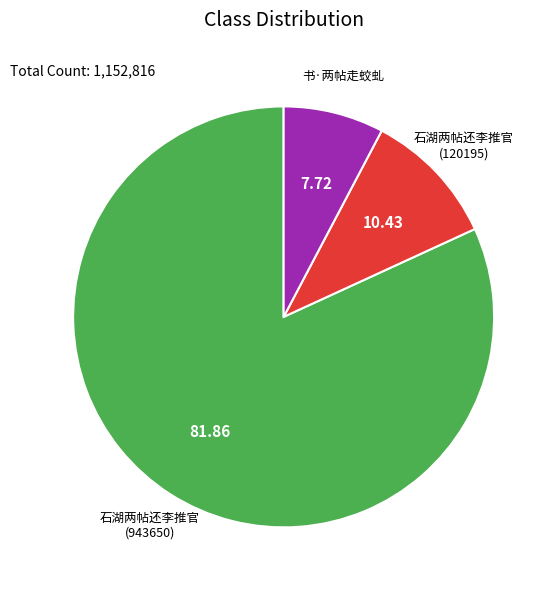

Rank the categories by value from highest to lowest.

石湖两帖还李推官 (943650), 石湖两帖还李推官 (120195), 书·两帖走蛟虬